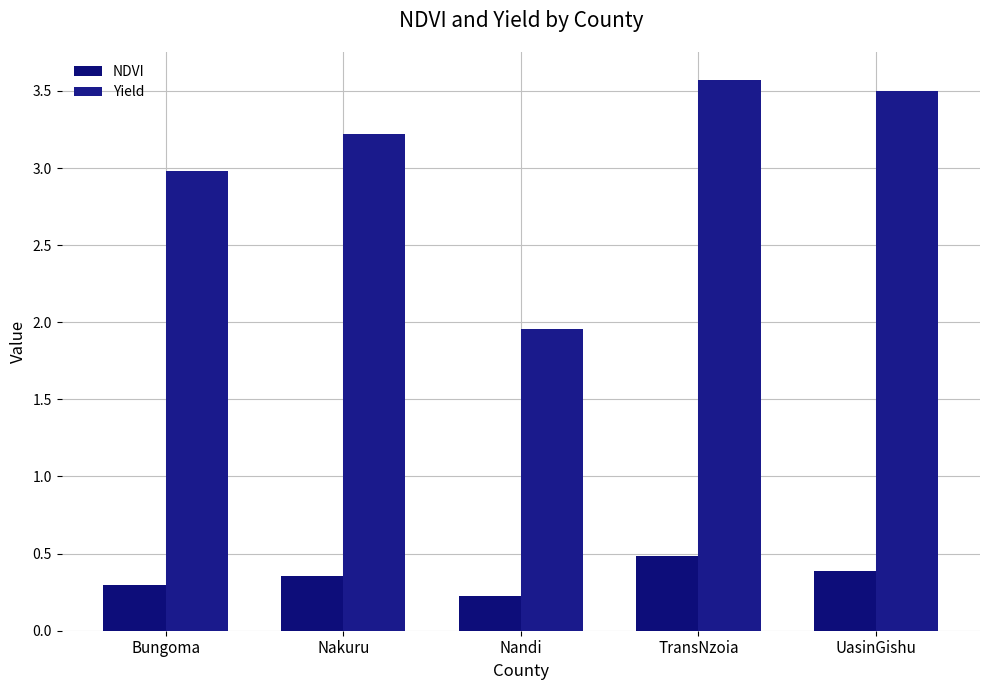

List the series in order of their peak value, highest first.

Yield, NDVI